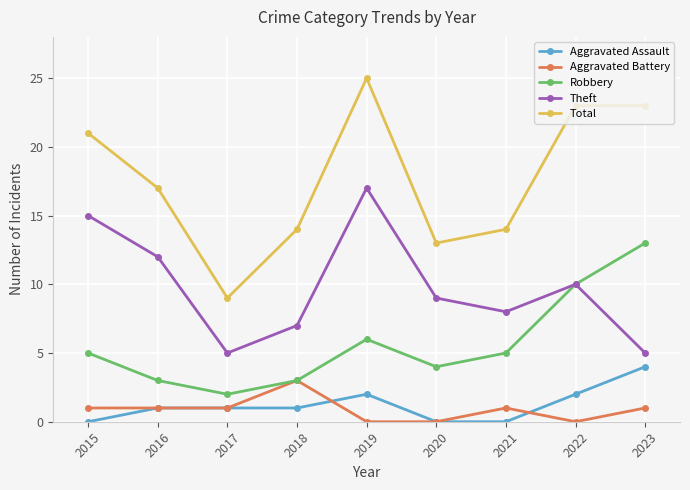

Is it true that Aggravated Assault equals -1 at 2015?

False